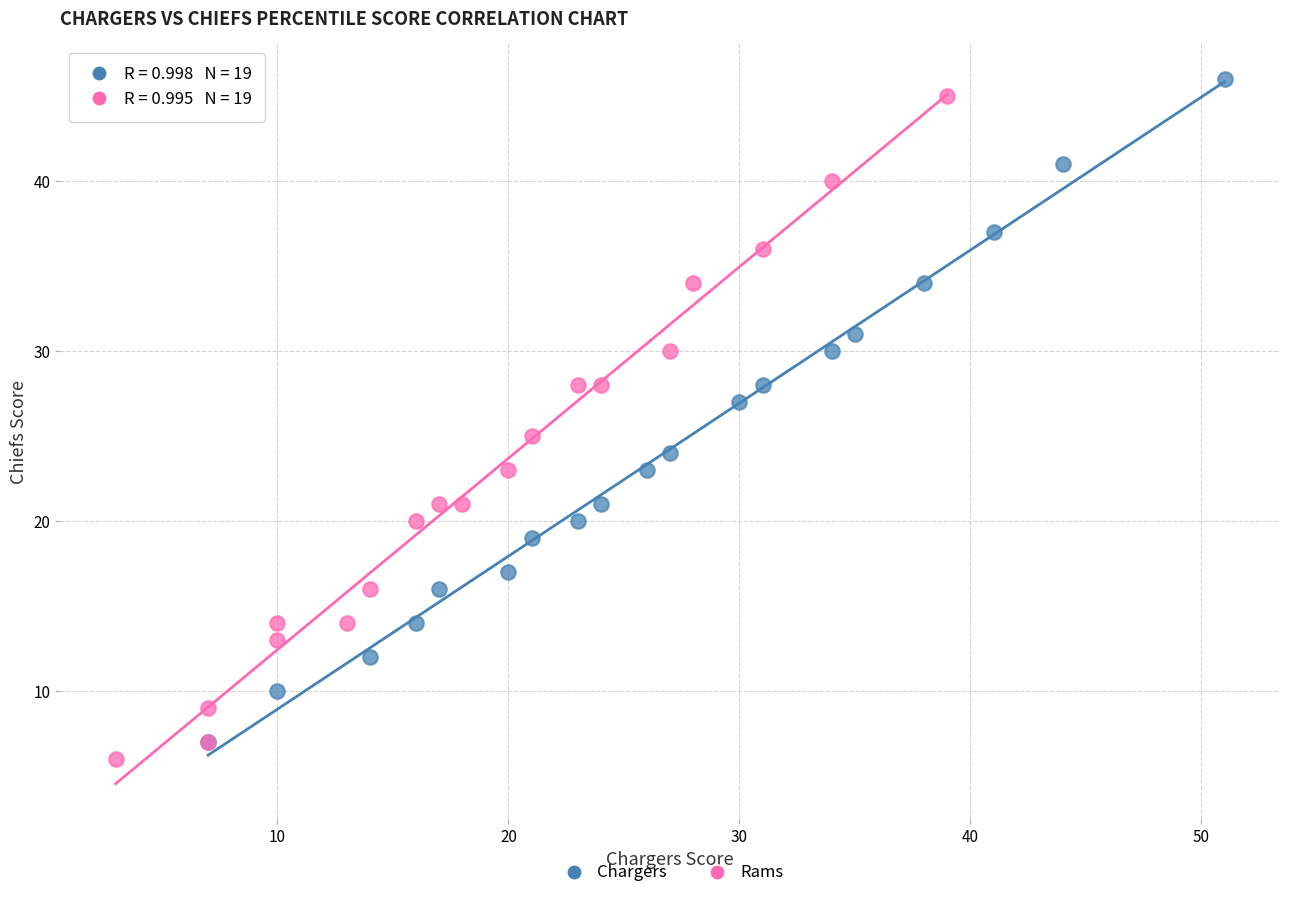

What are all the series names shown in the legend?

Chargers, Rams